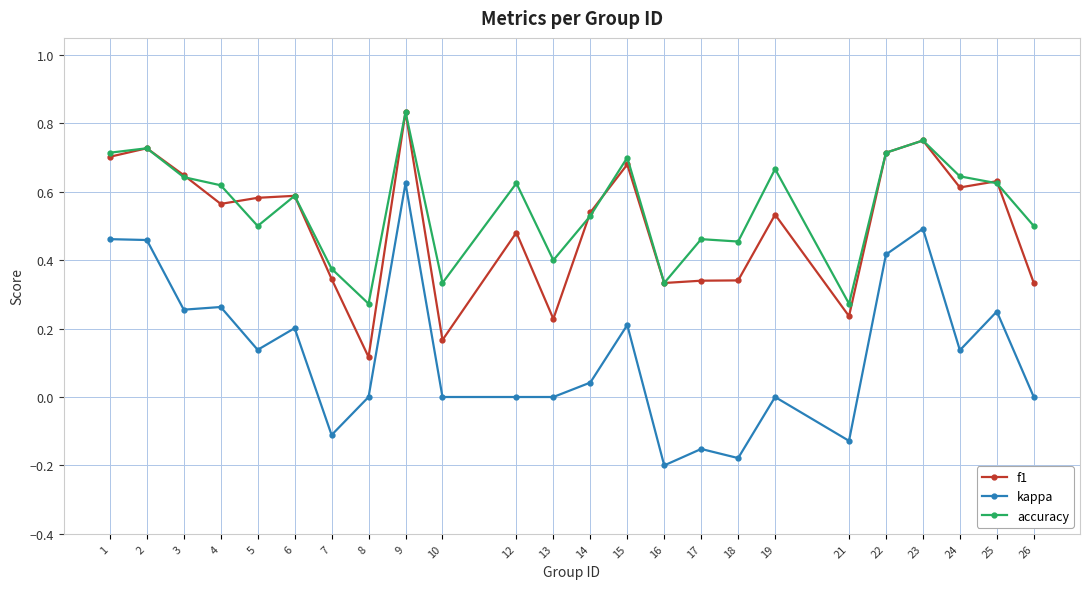

The accuracy series shows 0.2 at 25. True or false?

False